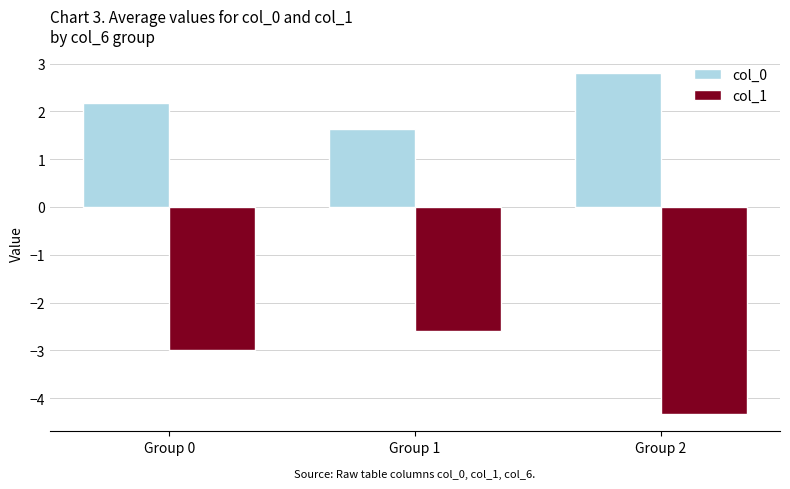

Rank the categories by col_1 value from highest to lowest.

Group 1, Group 0, Group 2